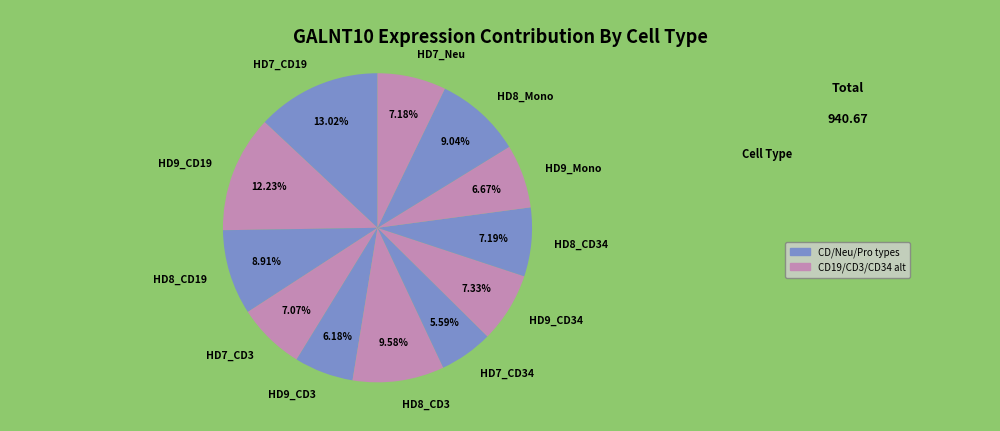

How many segments does this pie chart have?

12